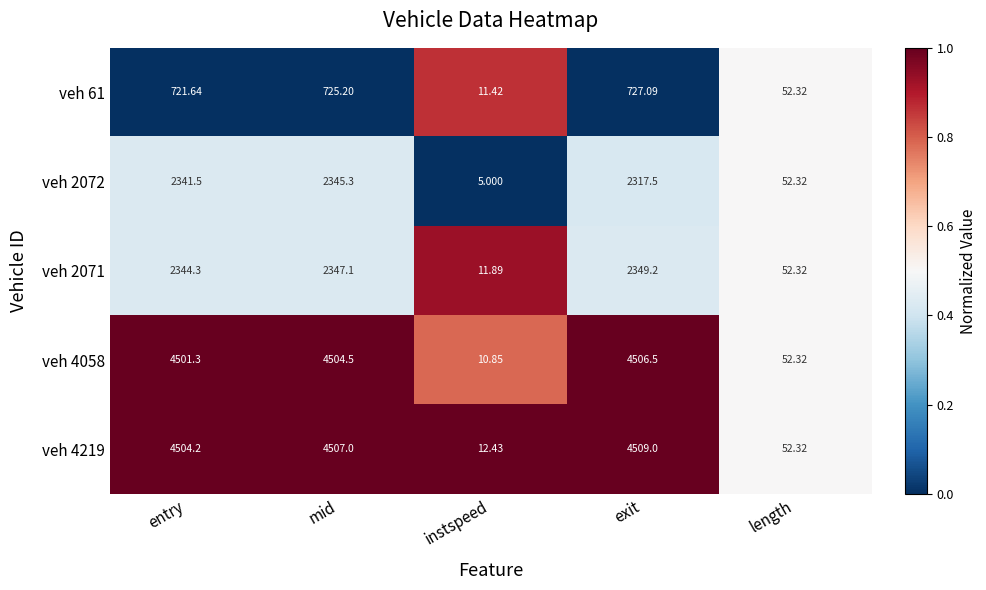

Rank the categories by veh 2071 value from lowest to highest.

instspeed, length, entry, mid, exit